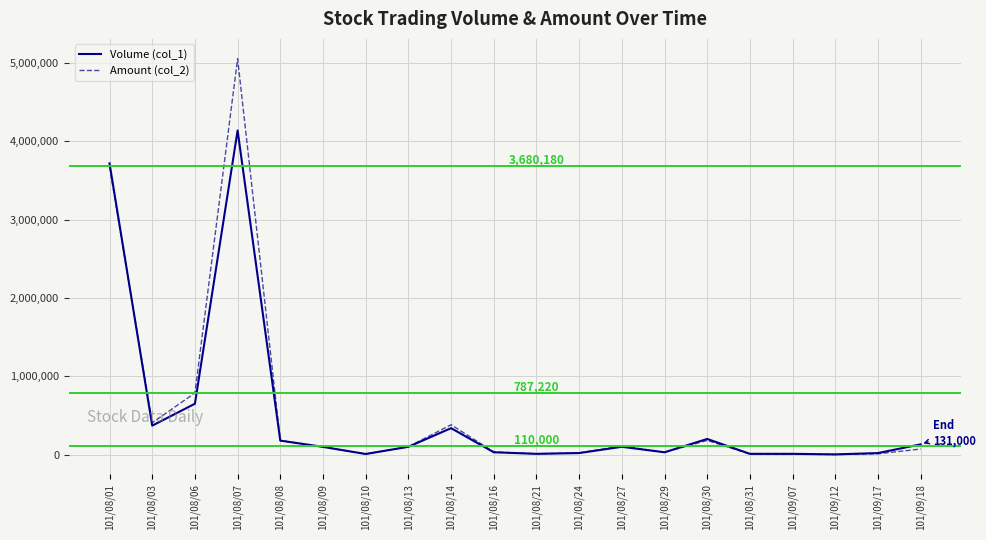

Rank the series by their maximum value, from highest to lowest.

Amount (col_2), Volume (col_1)